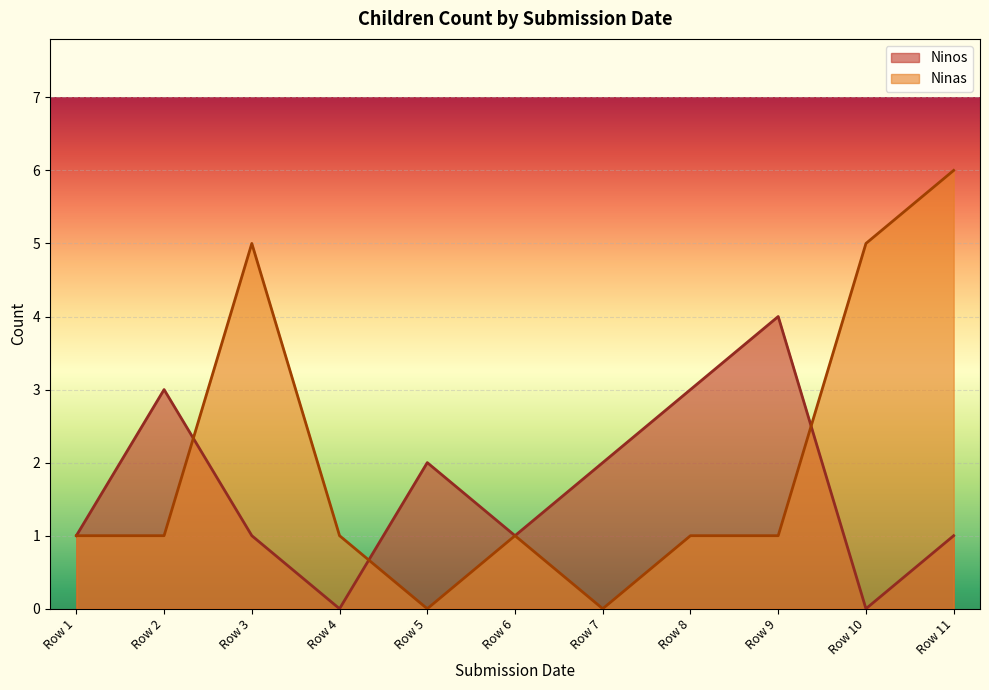

Which series has the largest range (max minus min)?

Ninas